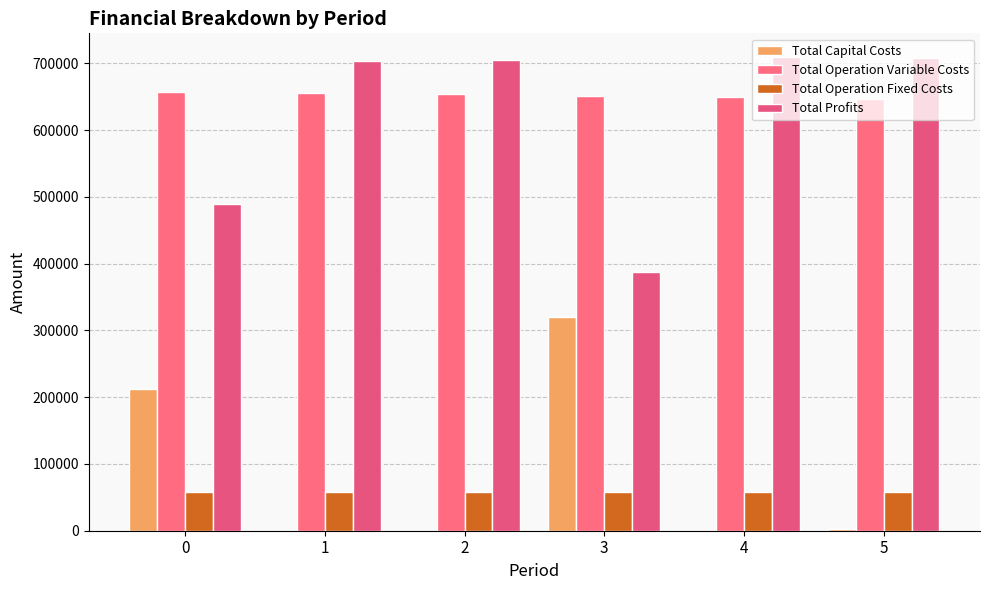

The value of Total Profits at 3 is 638384.9. True or false?

False